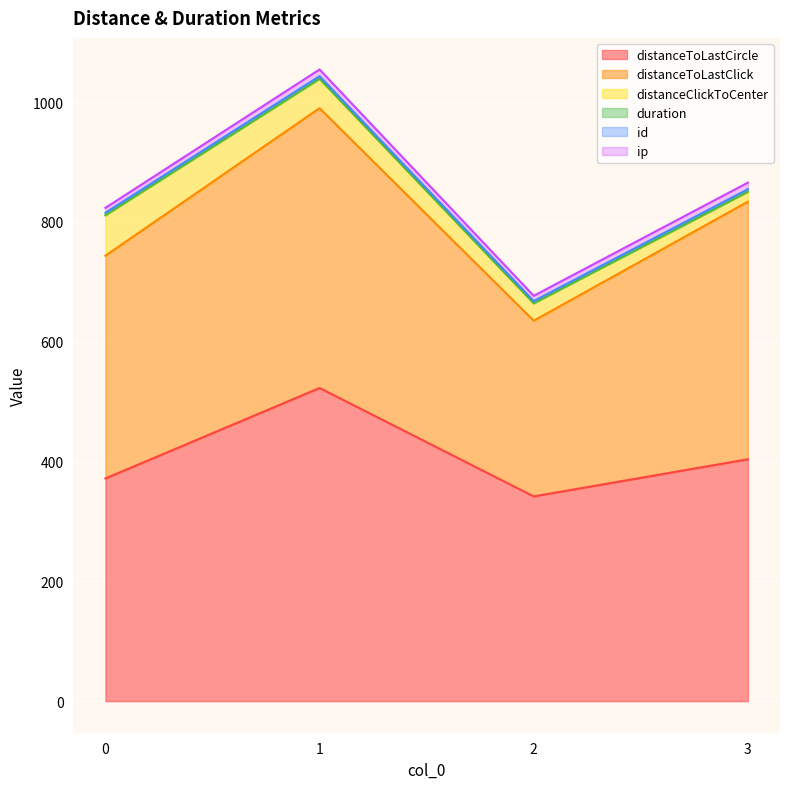

What is the difference between the maximum and minimum values in the distanceClickToCenter series?

51.0